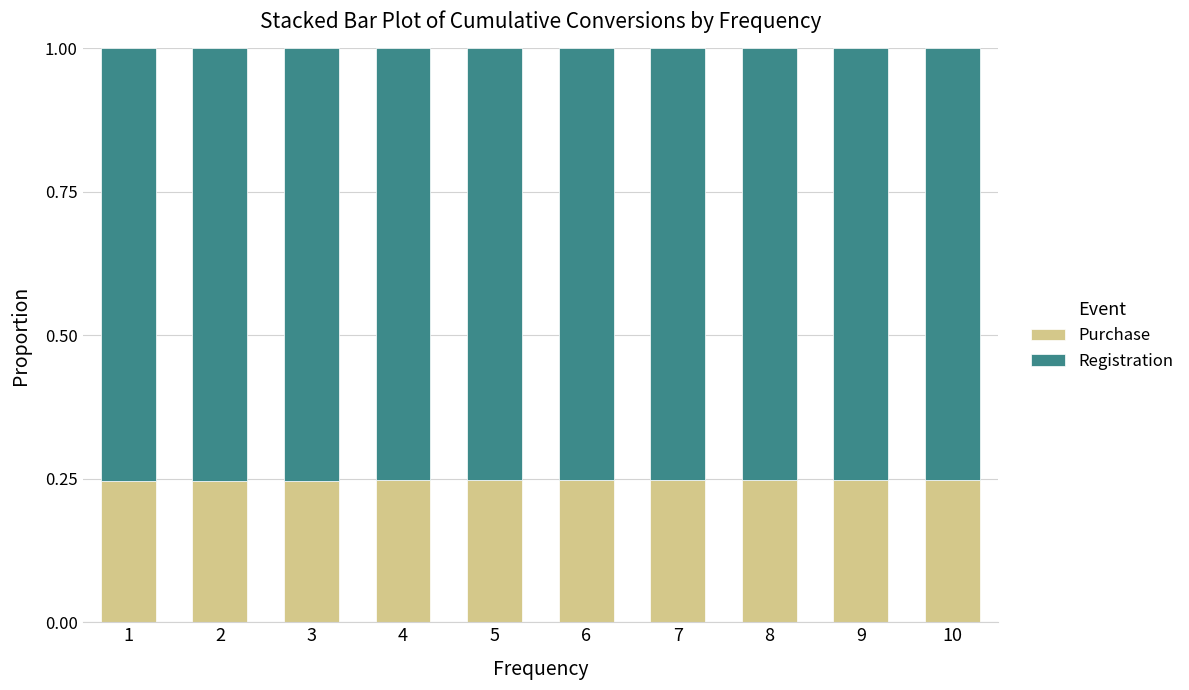

How many Purchase values are between 0 and 1?

10